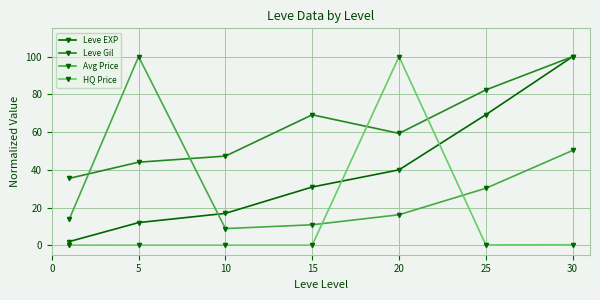

Does the chart have visible grid lines?

Yes